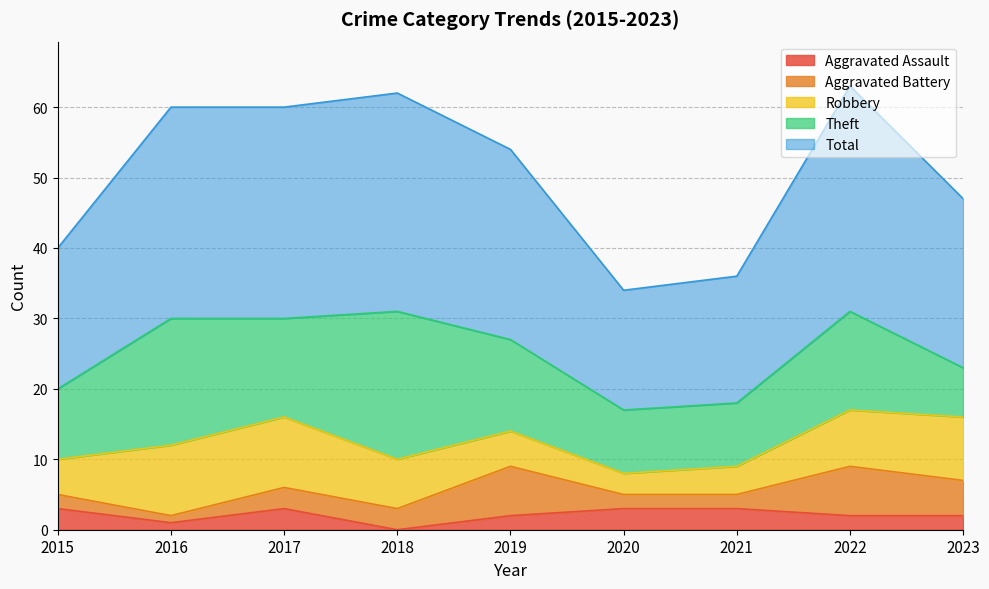

At which label is Aggravated Battery closest to 4?

2017